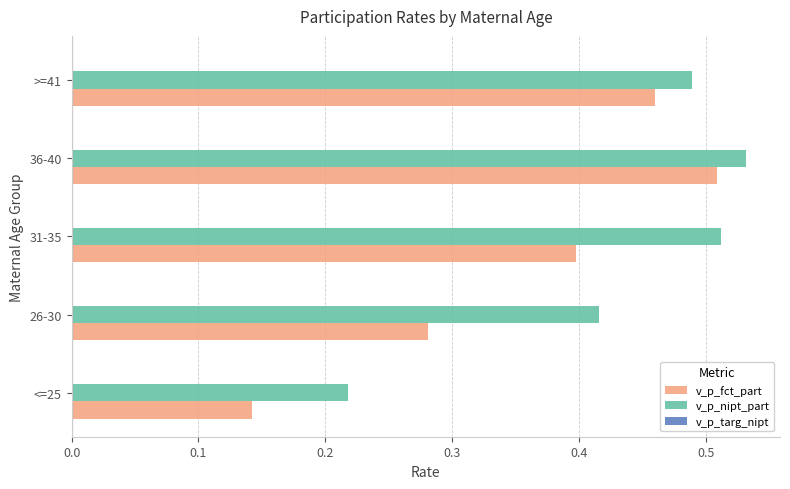

Which series has the widest spread of values?

v_p_fct_part